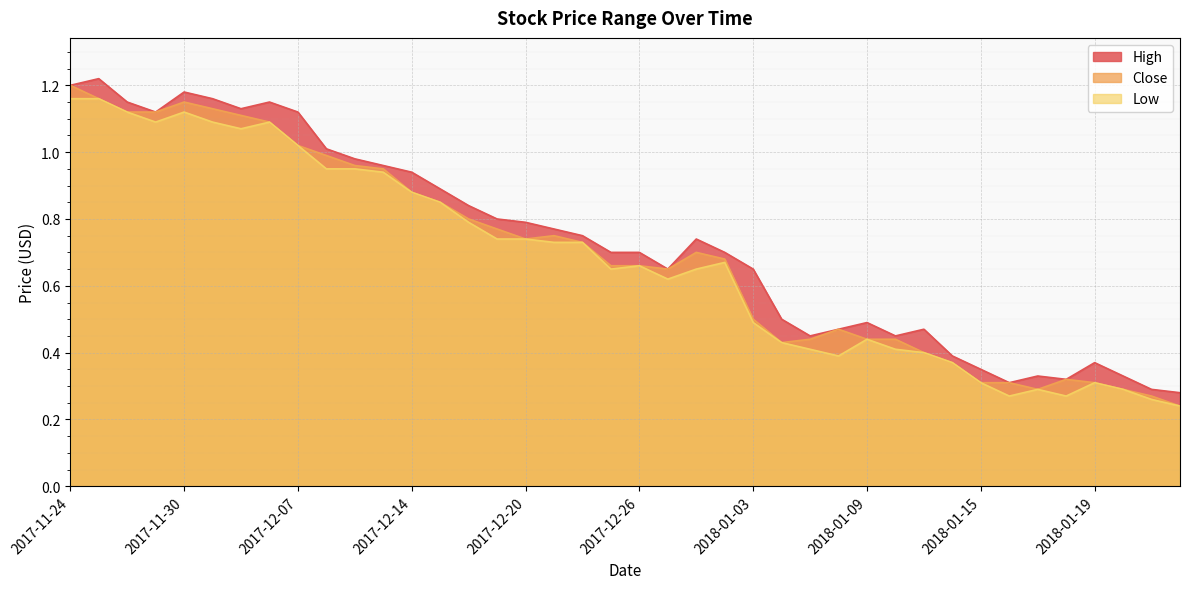

How many interior local valleys does the High series have?

7